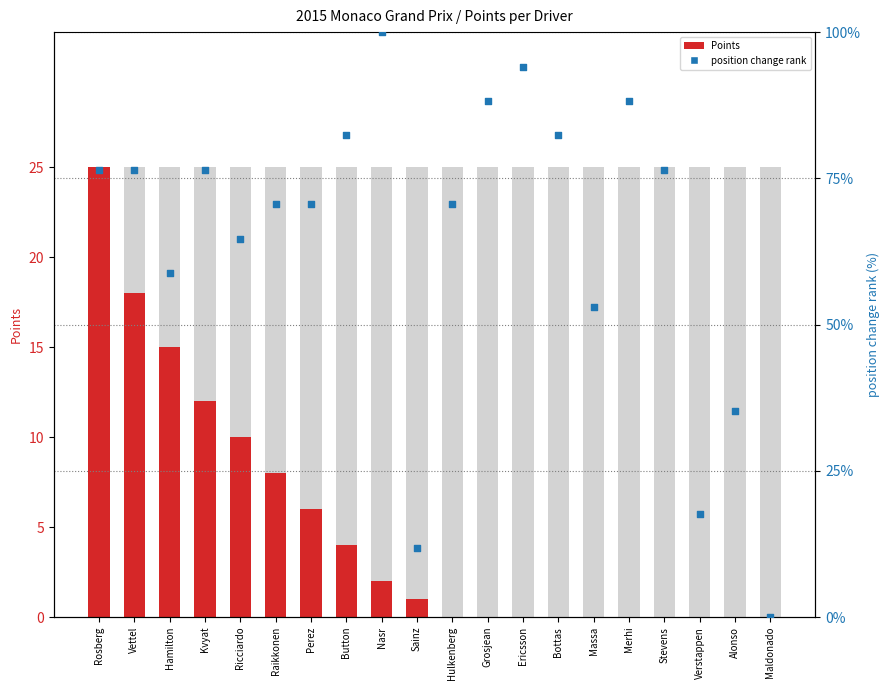

Which series contains the highest Y value?

position change rank